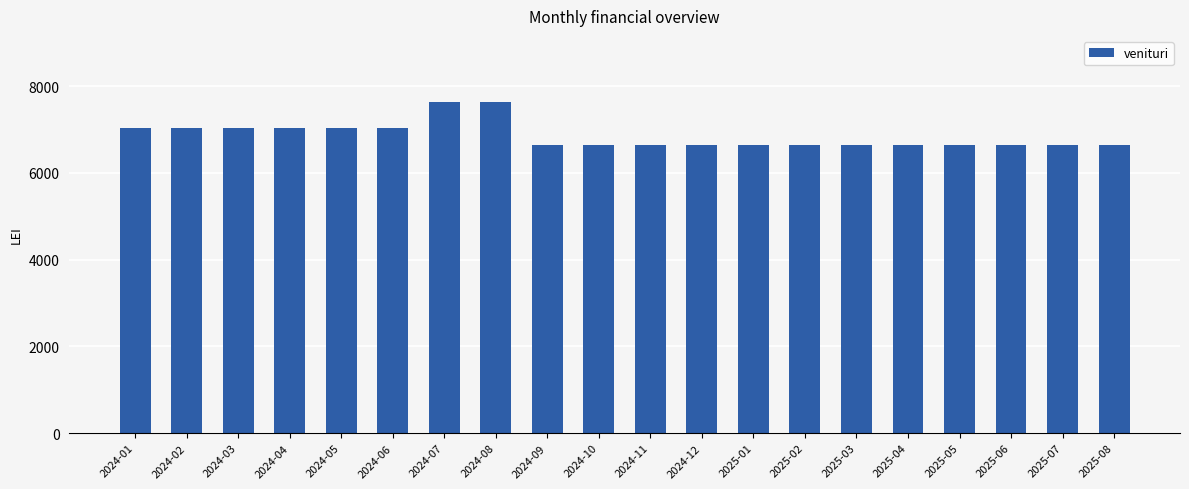

Reading right to left, list all the values displayed in this chart.

6630	6630	6630	6630	6630	6630	6630	6630	6630	6630	6630	6630	7630	7630	7030	7030	7030	7030	7030	7030